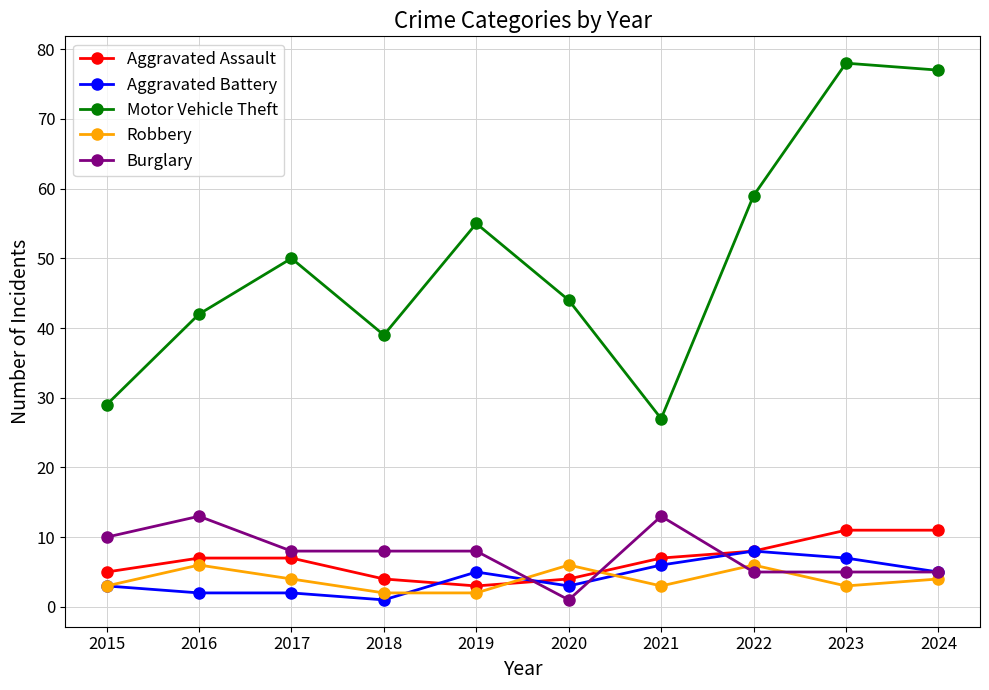

How many data points in Motor Vehicle Theft are less than 50?

5